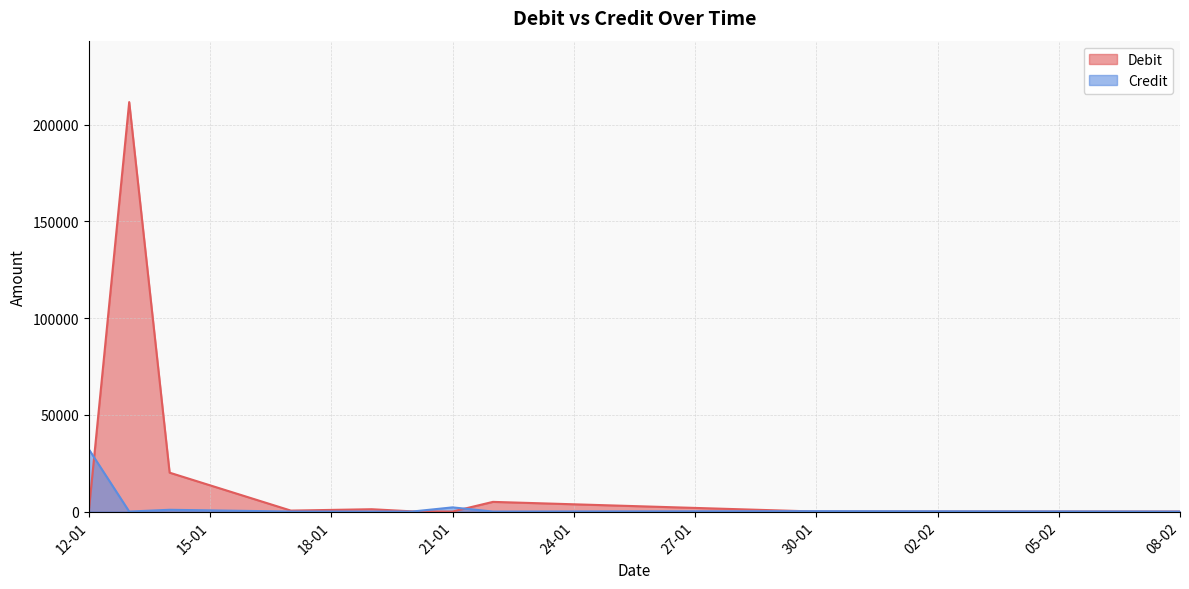

What is the spread (max minus min) of values at 30-01?

200.0